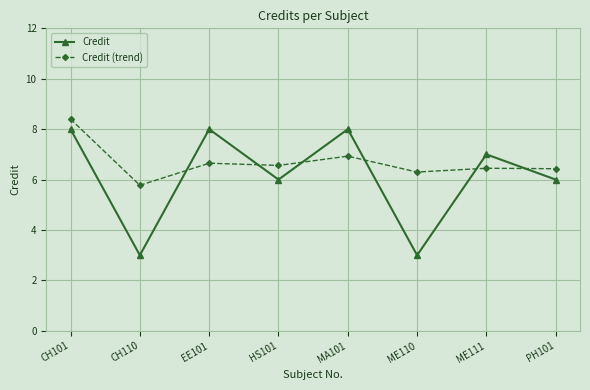

In Credit, how many points are lower than both neighbors (excluding endpoints)?

3